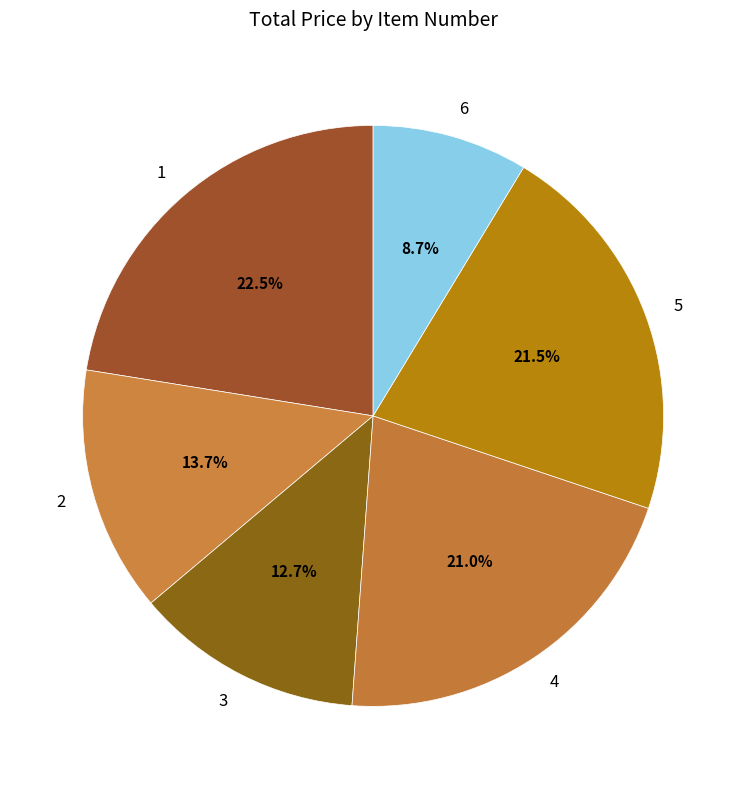

What is the ratio of the value at 2 to the value at 5?

0.6